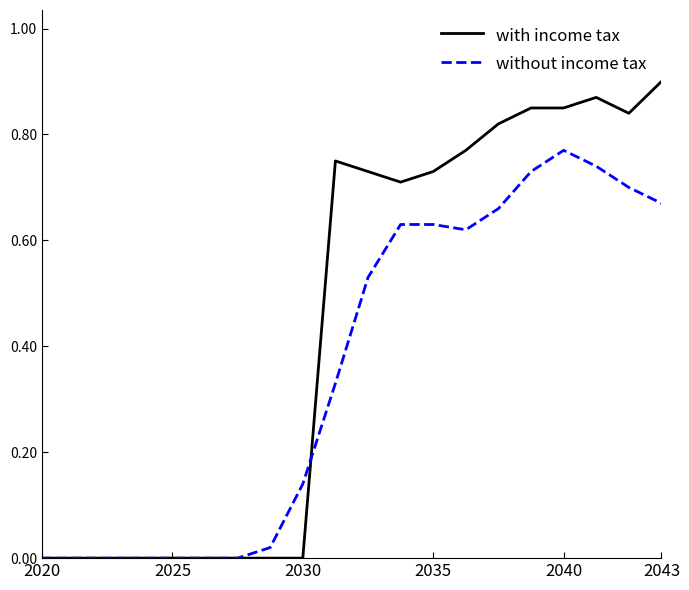

Which series has the largest total across all categories?

with income tax